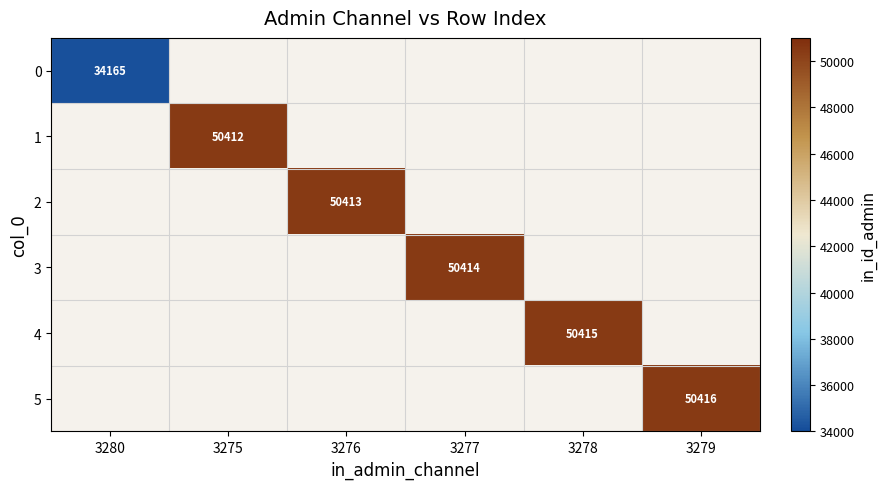

Which category has the highest value across all series?

3279